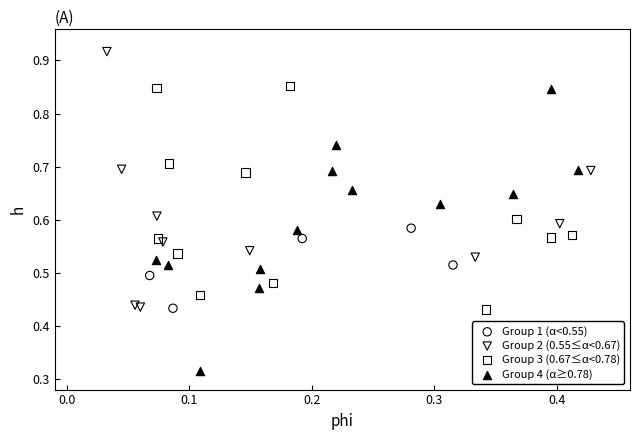

Which series reaches the minimum Y coordinate?

Group 4 (α≥0.78)